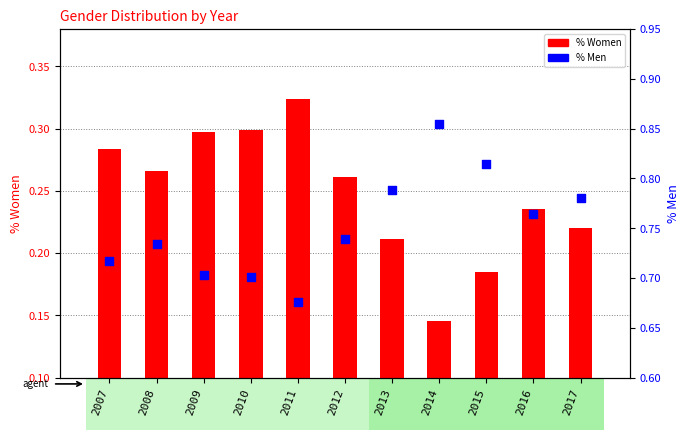

Which series reaches the minimum Y coordinate?

% Women